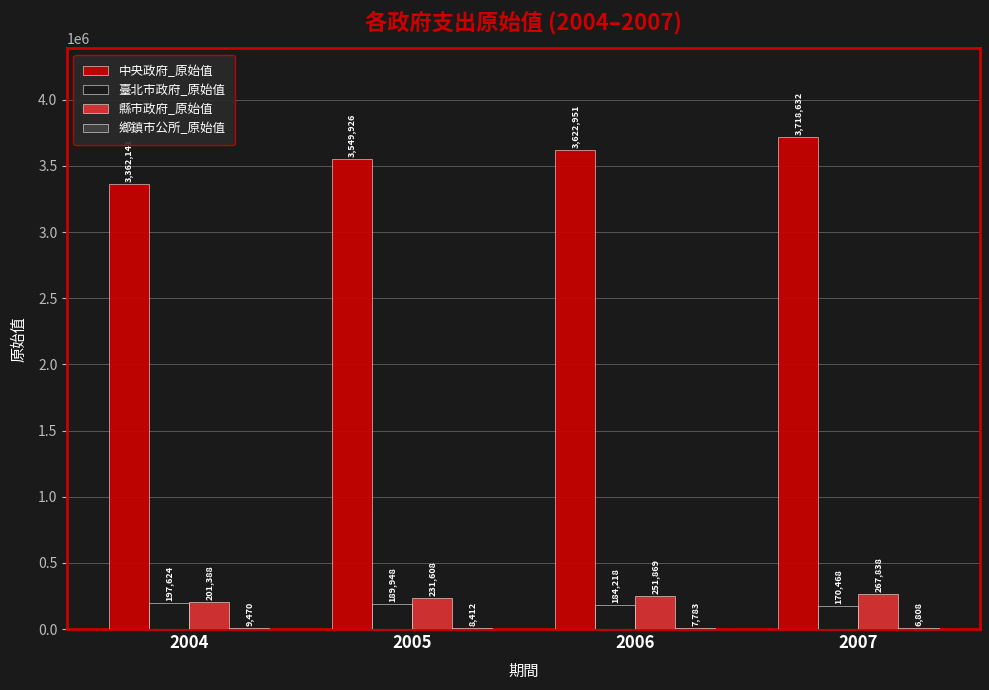

What is the approximate value of 縣市政府_原始值 at 2005, to the nearest 10?

231610